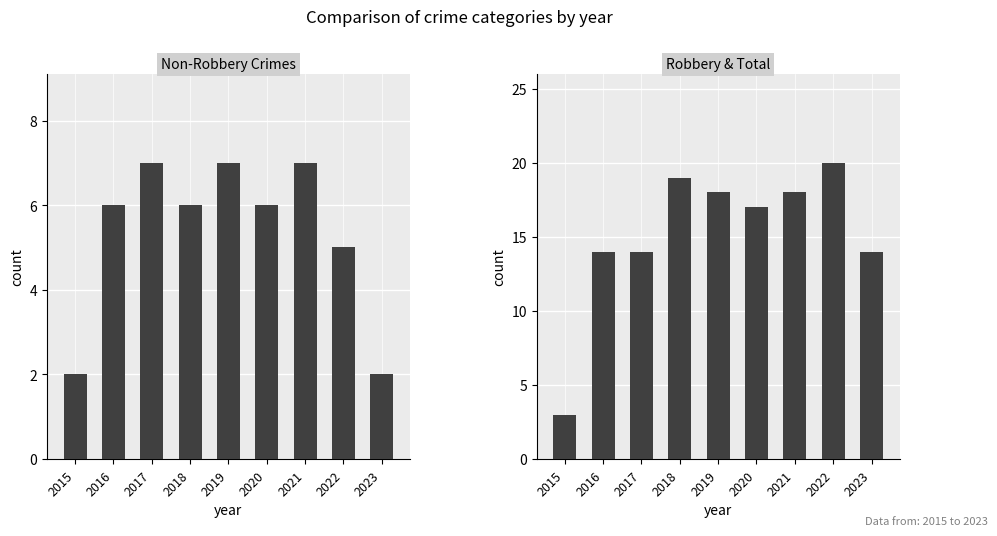

What are all the series names shown in the legend?

Aggravated Assault, Aggravated Battery, Criminal Sexual Assault, Non-Robbery Combined, Robbery, Total